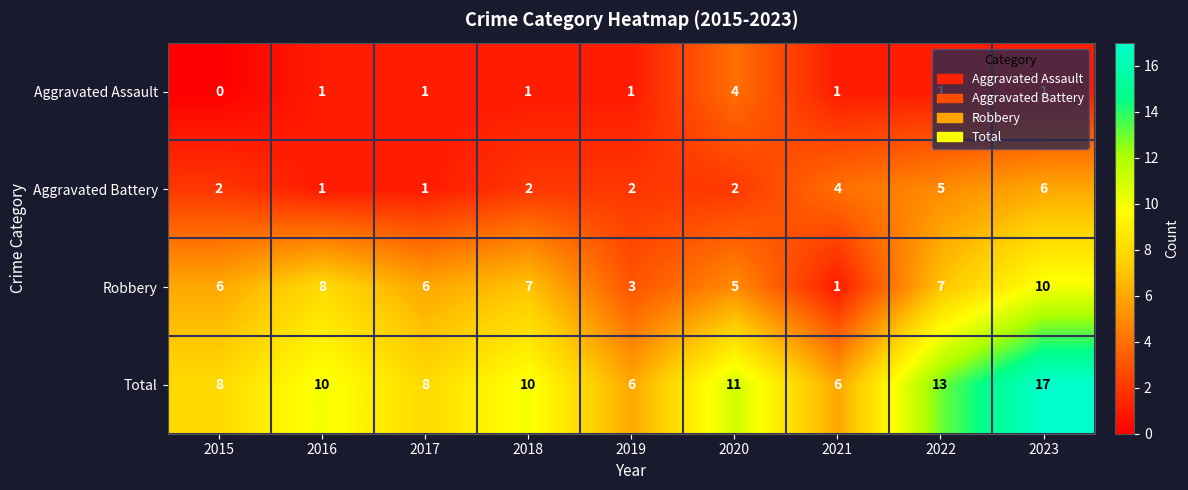

At which category is the sum across all series the highest?

2023